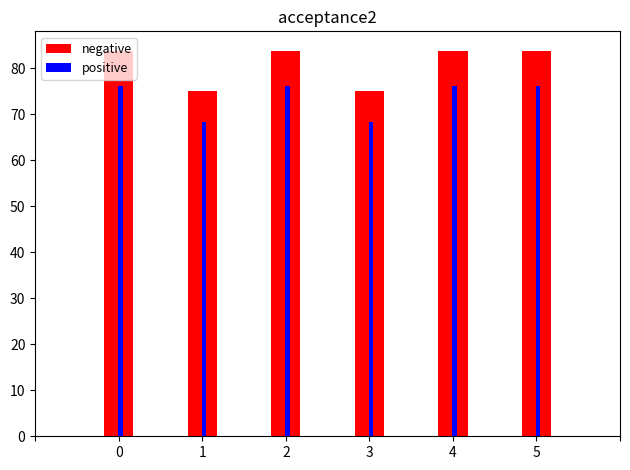

What is the average value of the positive series?

73.6